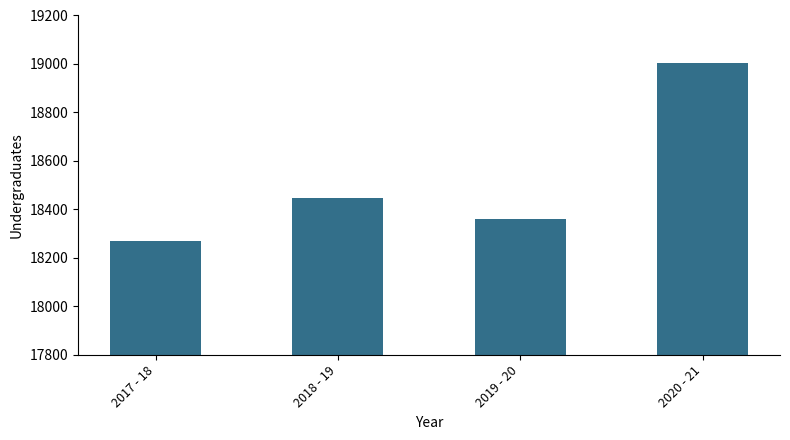

Where is the data nearest to the value 18636?

2018 - 19